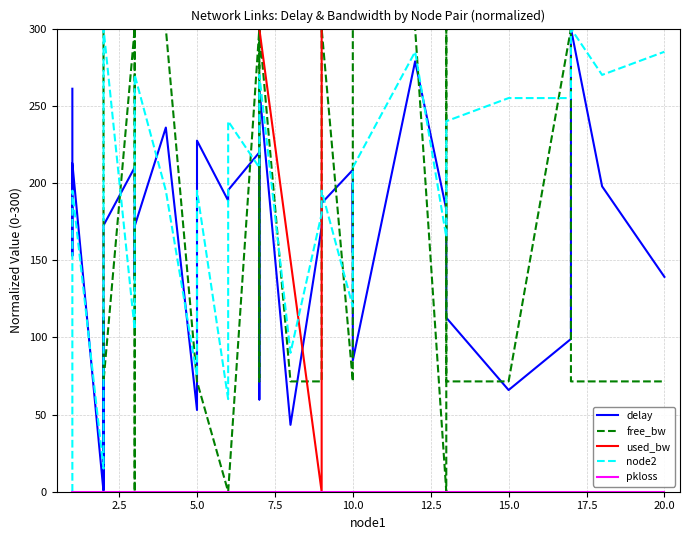

What are all the series names shown in the legend?

delay, free_bw, used_bw, node2, pkloss